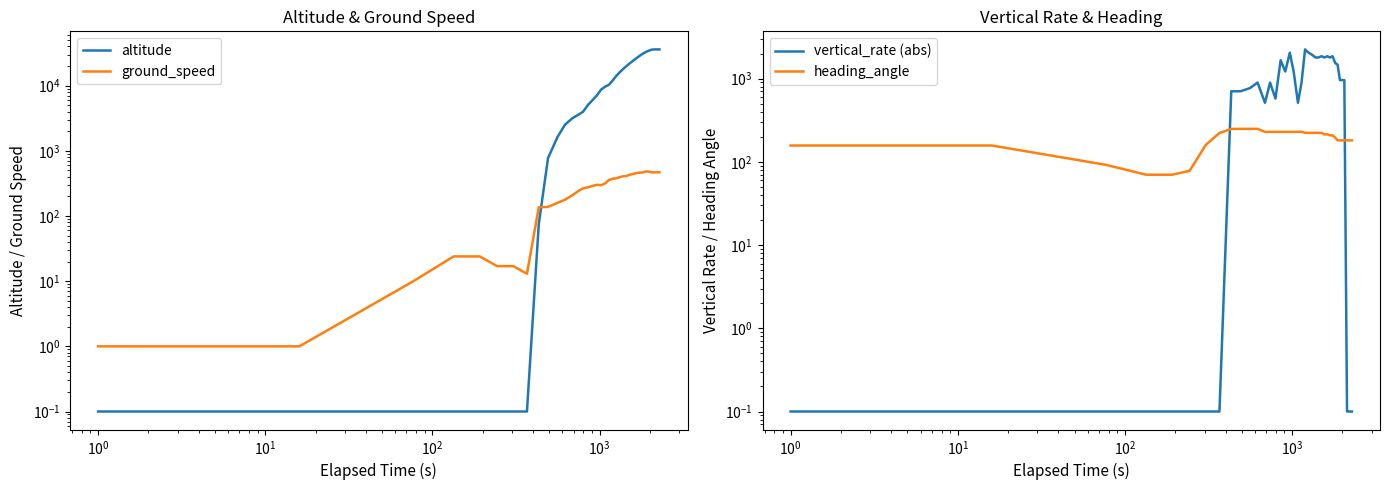

At how many categories does at least one series exceed 13844?

18